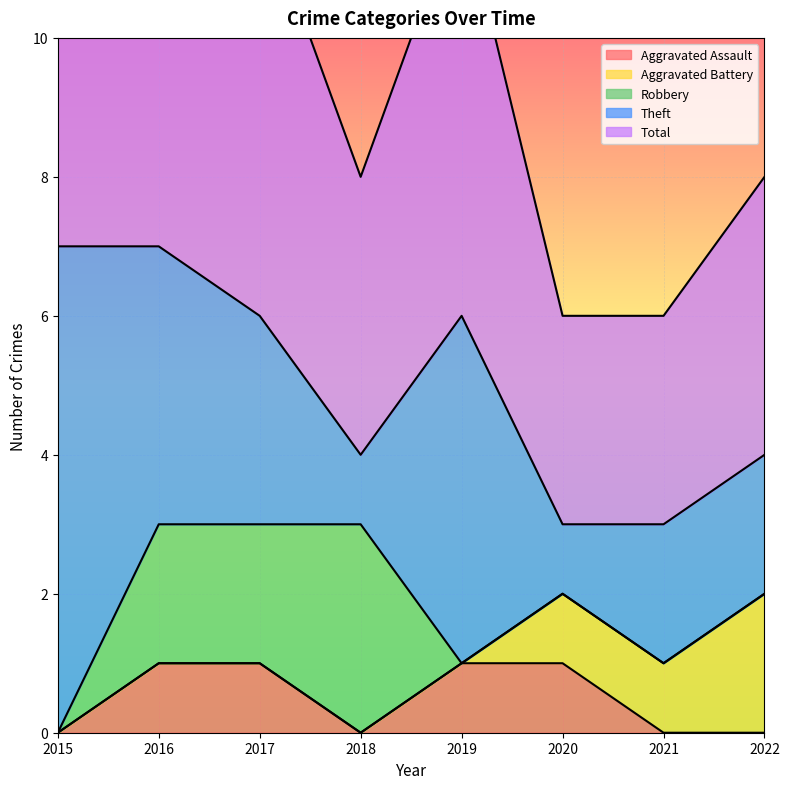

Which category has the lowest value in the Aggravated Battery series?

2015